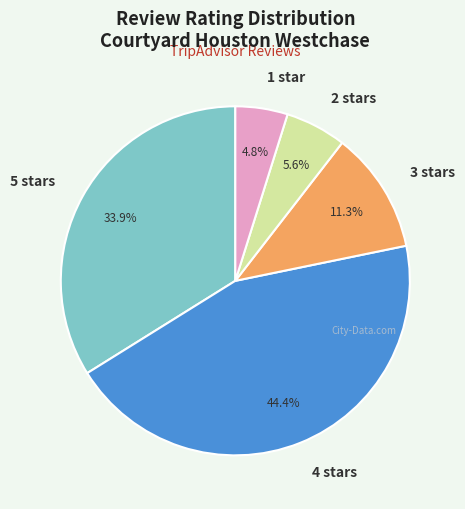

Is it true that 5 stars is 34% of the pie?

True